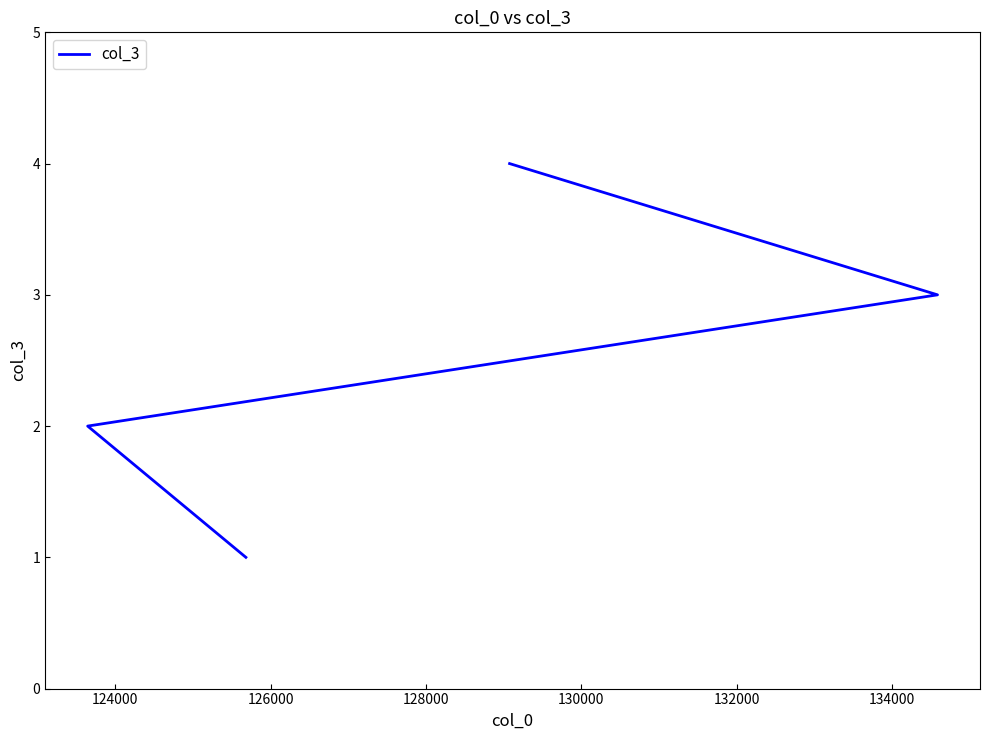

What is the minimum value shown in the chart?

1